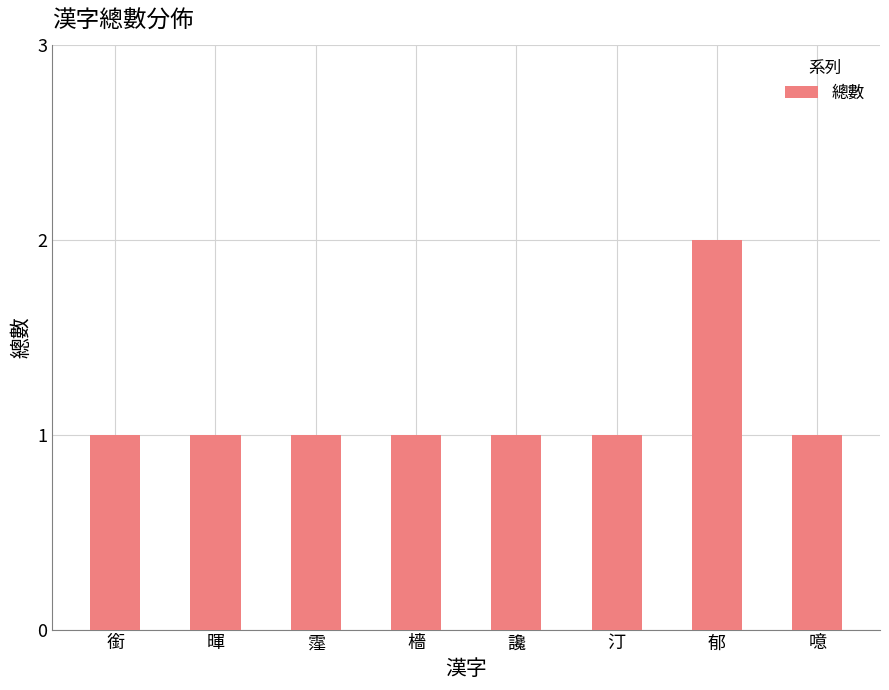

True or false: the data shows 0 at 噫.

False